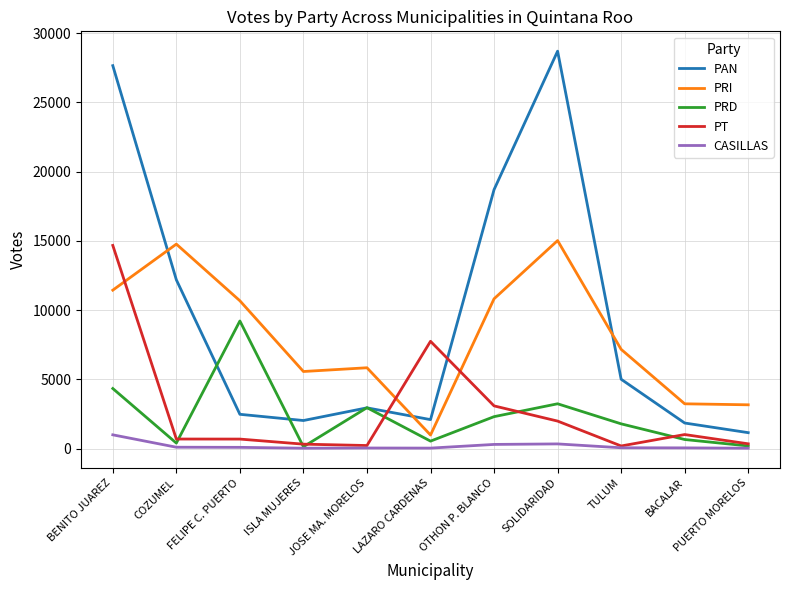

Is the value of PRD at SOLIDARIDAD greater than the value of PAN at LAZARO CARDENAS?

Yes